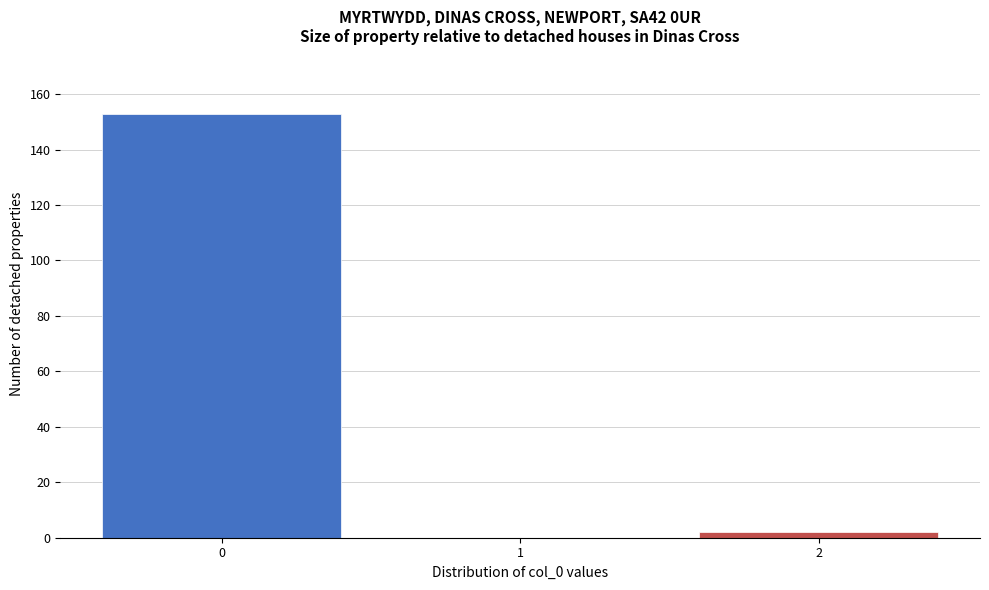

Reading left to right, list every bar in this chart as the range it spans on the x-axis followed by its height. The values are not printed on the chart, so give them approximately, as read against the axis.

-0.5 to 0.5: 154
0.5 to 1.5: 0
1.5 to 2.5: 2